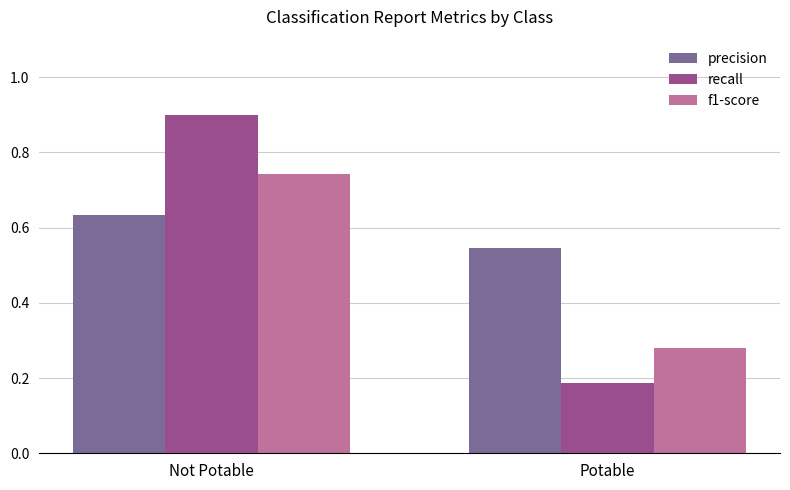

What is the sum of the f1-score values at Potable and Not Potable?

1.0